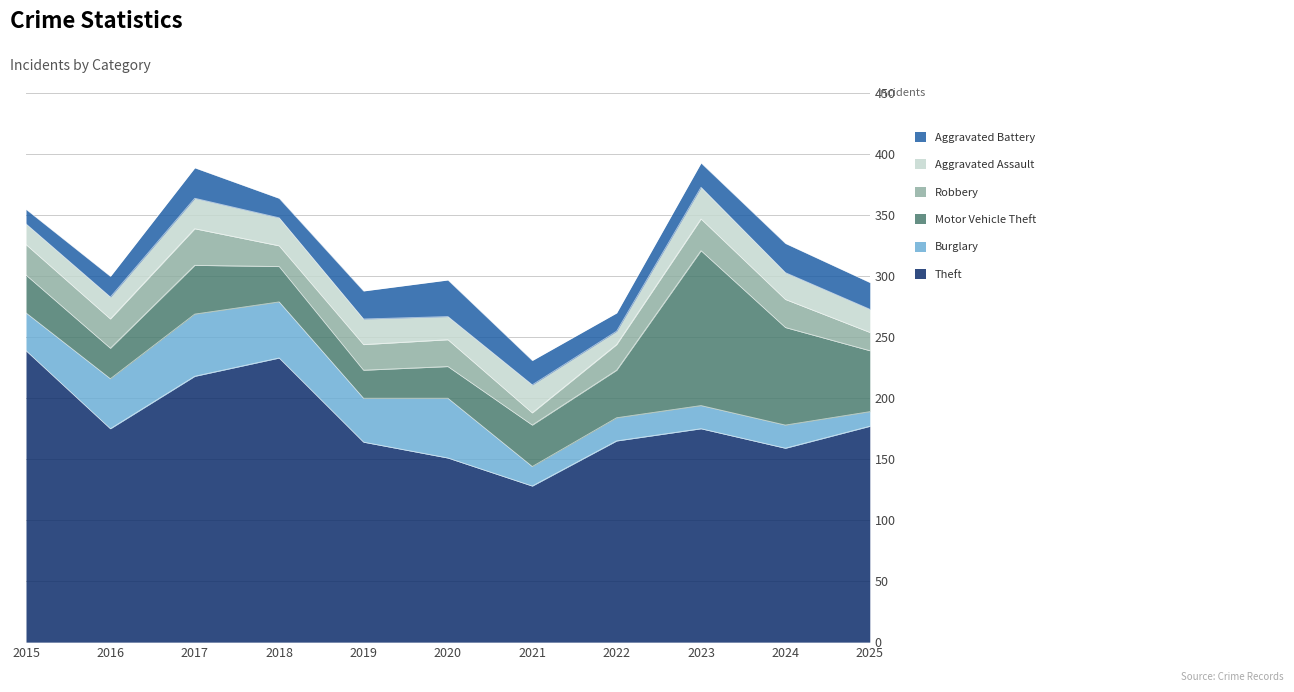

What is the highest value of the Burglary series?

51